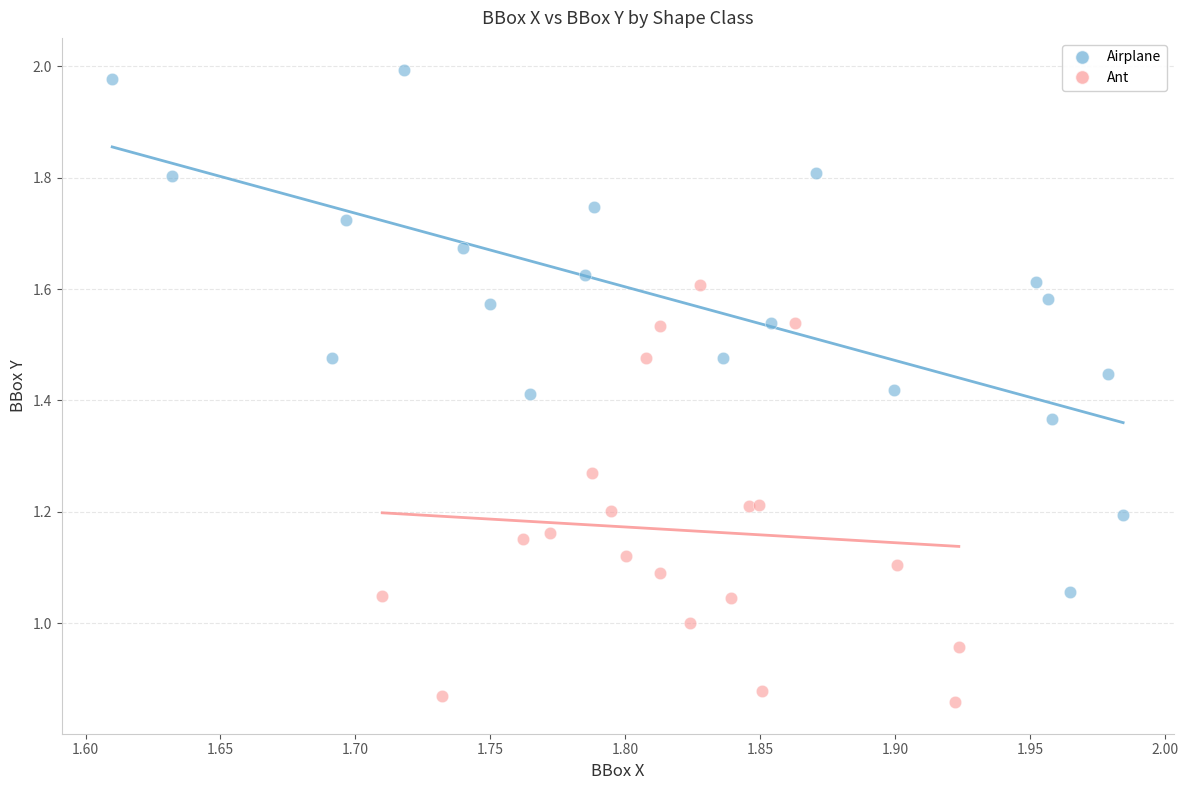

Which series has the widest spread of Y values?

Airplane